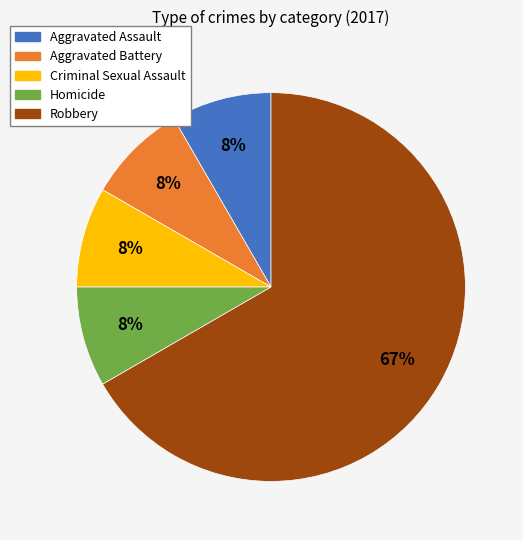

How many segments does this pie chart have?

5